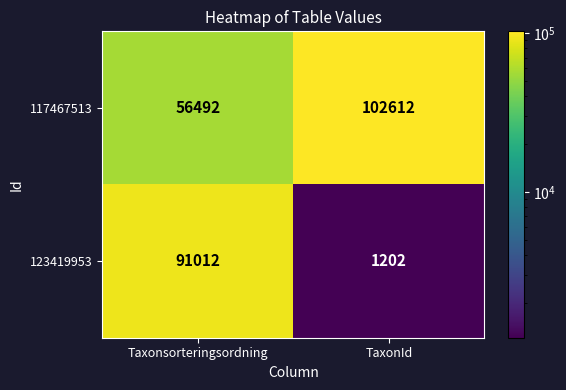

At Taxonsorteringsordning, list the series in order from largest to smallest.

123419953, 117467513